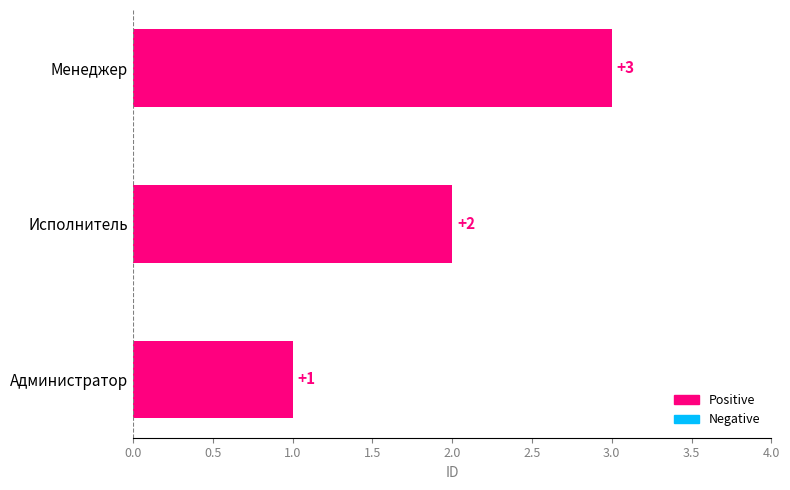

Where is the data nearest to the value 2?

Исполнитель